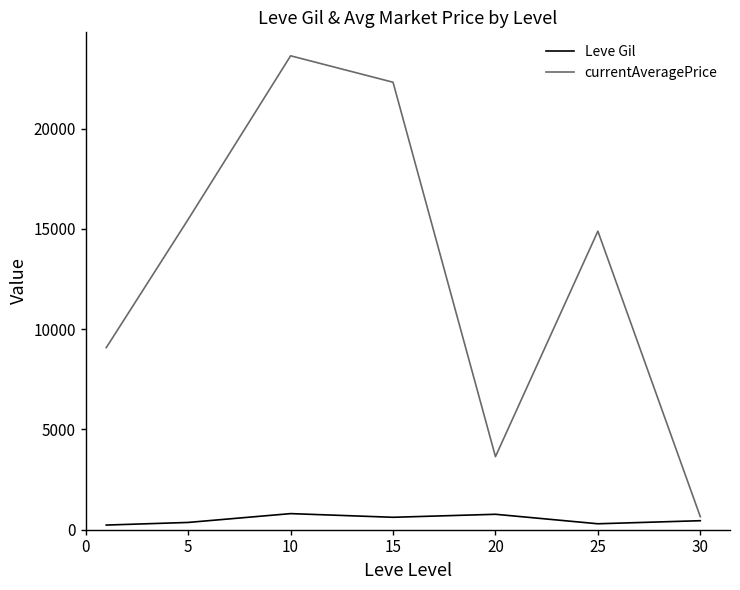

What is the maximum value shown in the chart?

23633.4